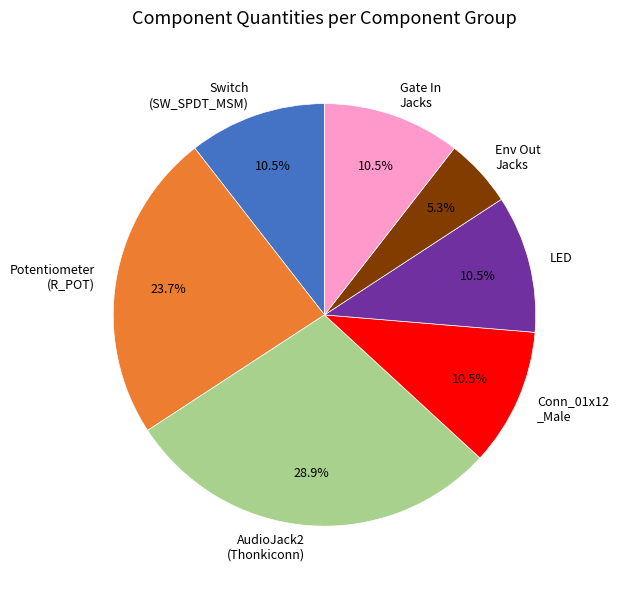

Does any single category account for the majority?

No